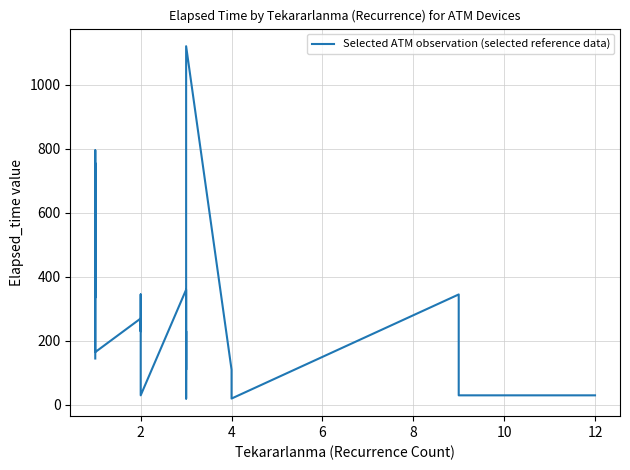

Count the number of data series in this chart.

1